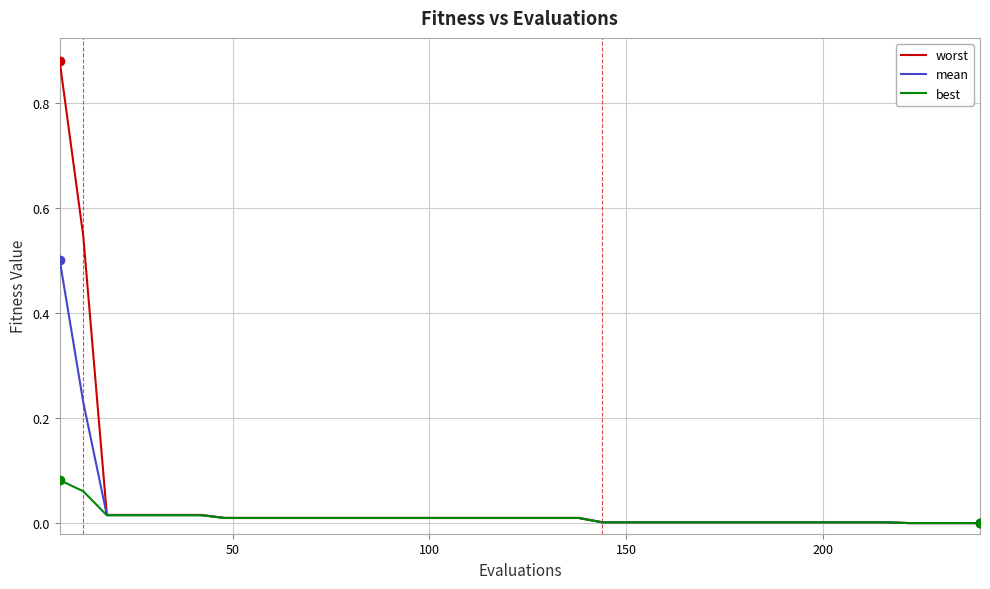

How many lines are shown in the chart?

3